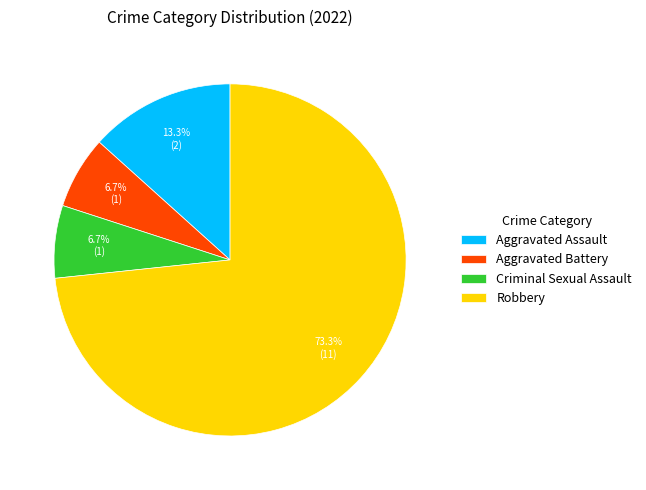

To the nearest percent, what is the difference between the Aggravated Assault and Criminal Sexual Assault slice percentages?

7%